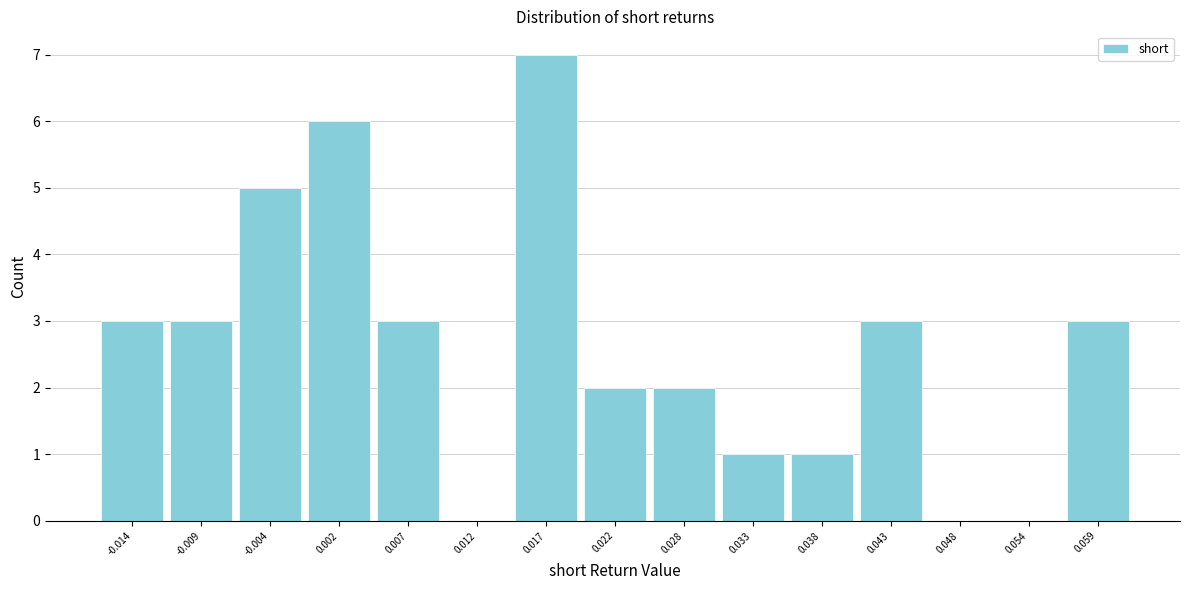

What is the height of the bar covering 0.035 to 0.041 on the x-axis? Neither the bar edges nor the heights are printed on the chart, so give them approximately, as read against the axes.

1